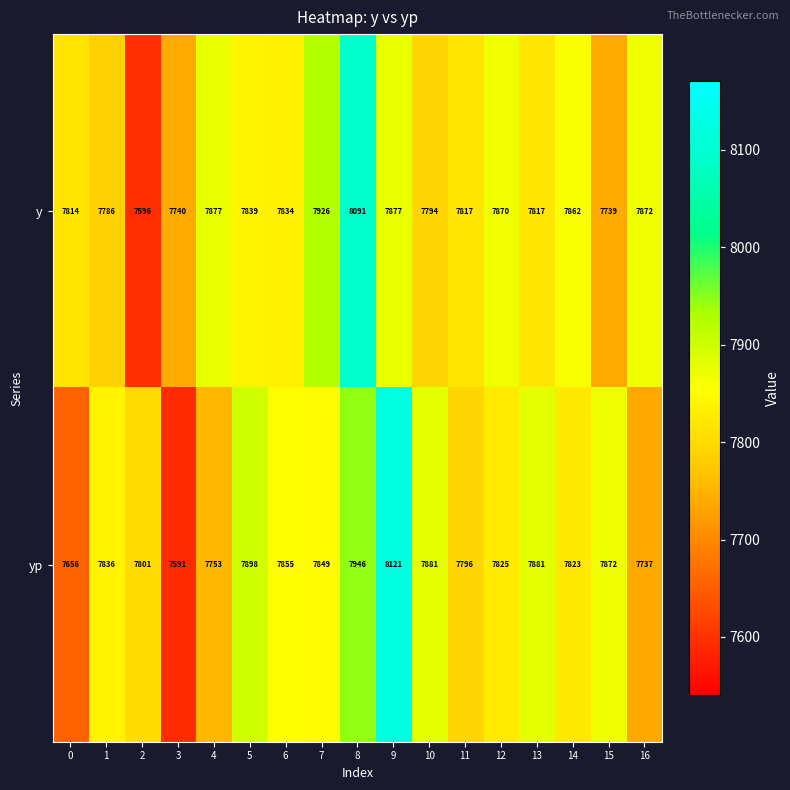

The y series shows 7926 at 7. True or false?

True